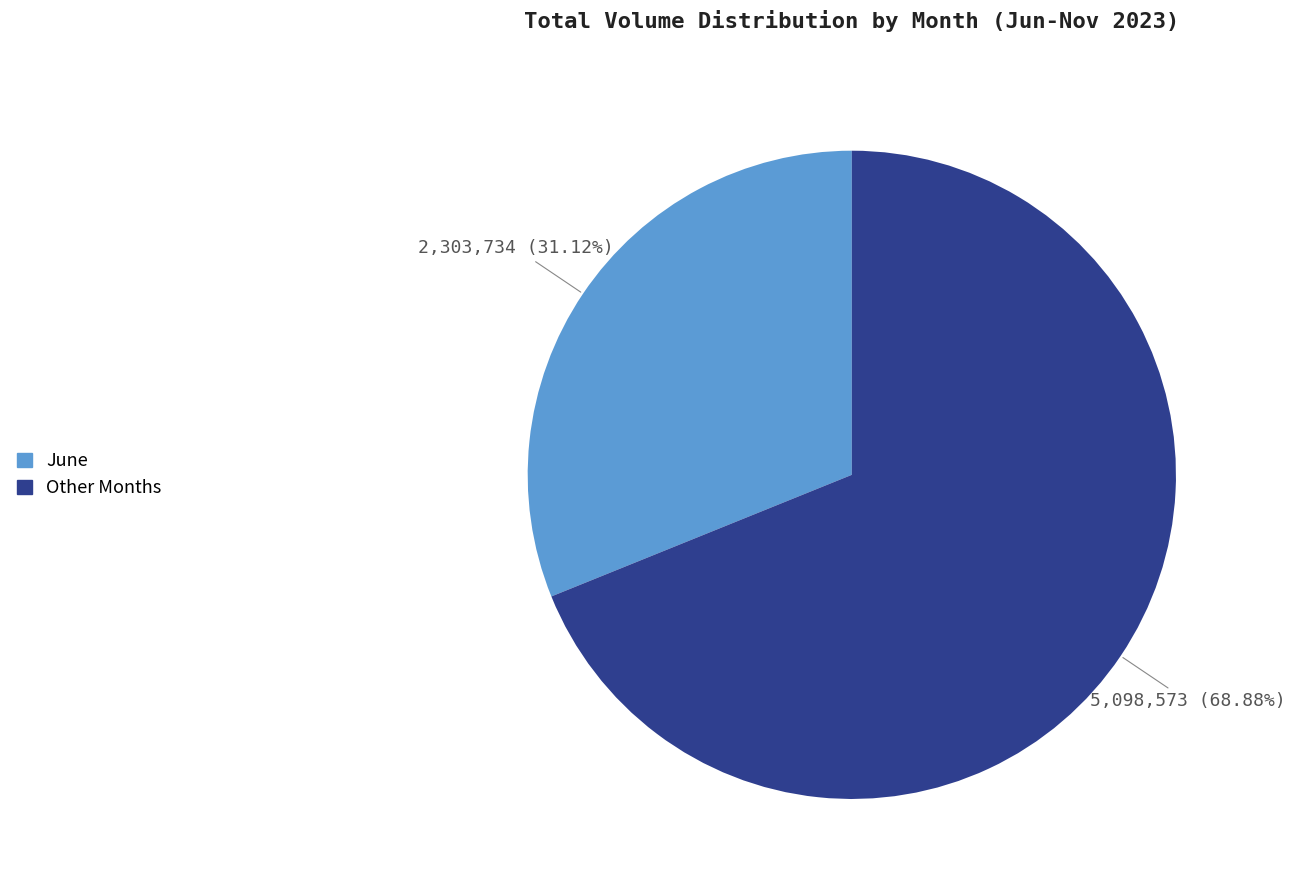

Is there any slice that represents more than half of the pie?

Yes